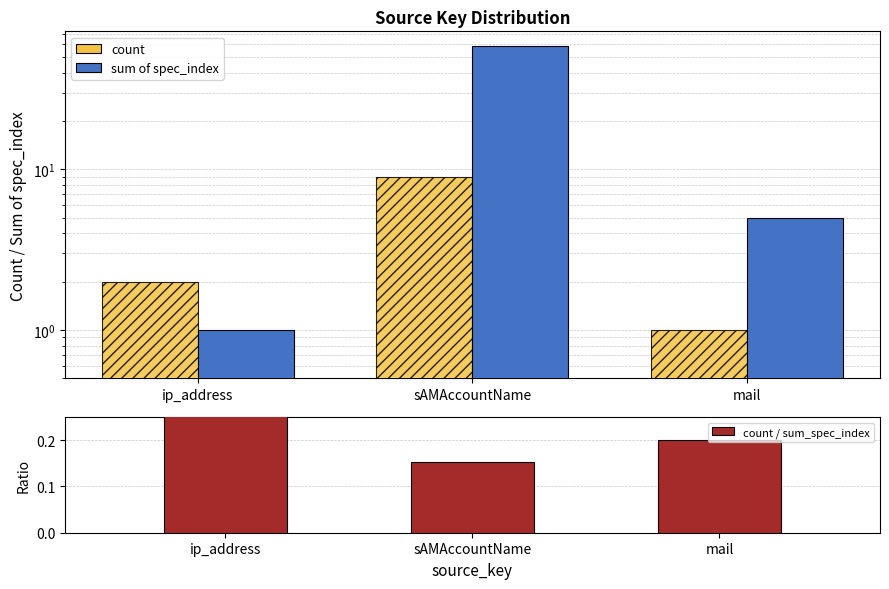

True or false: count has a value of 2.0 at ip_address.

True